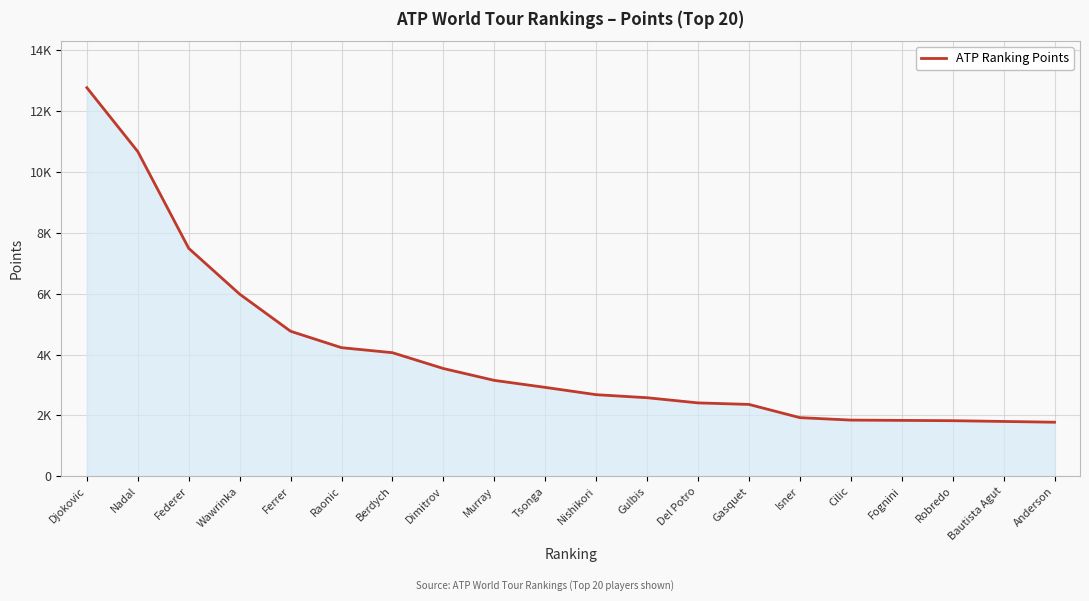

What is the sum of all values?

80610